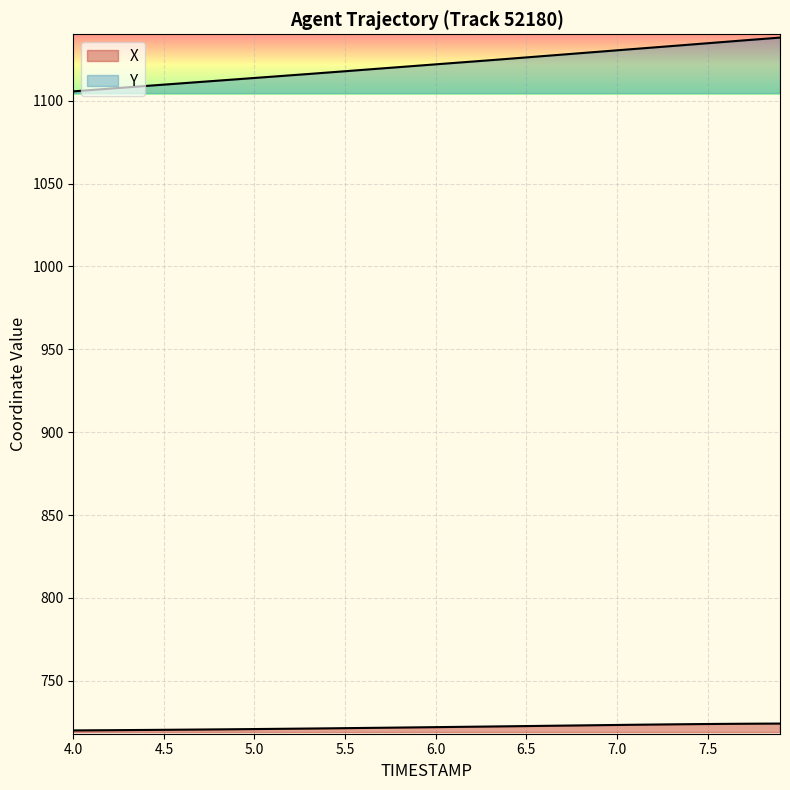

What is the maximum value shown in the chart?

1138.0